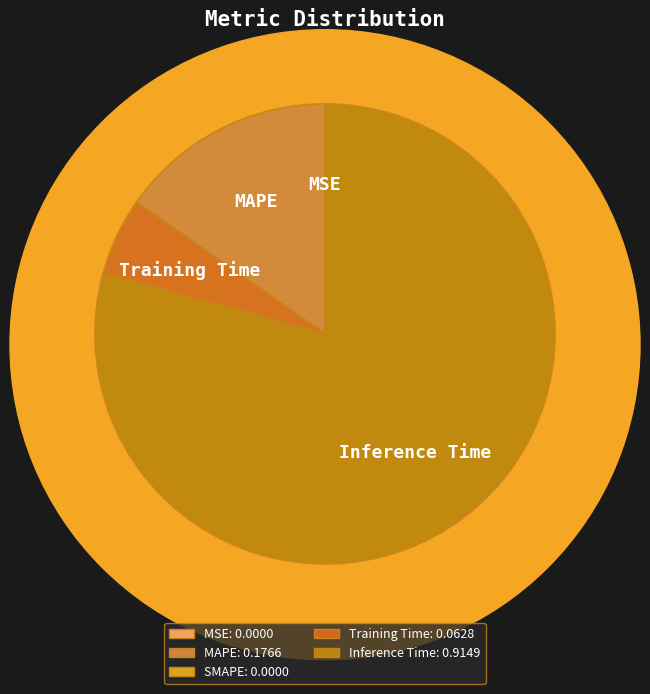

Is there a majority slice in this chart?

Yes